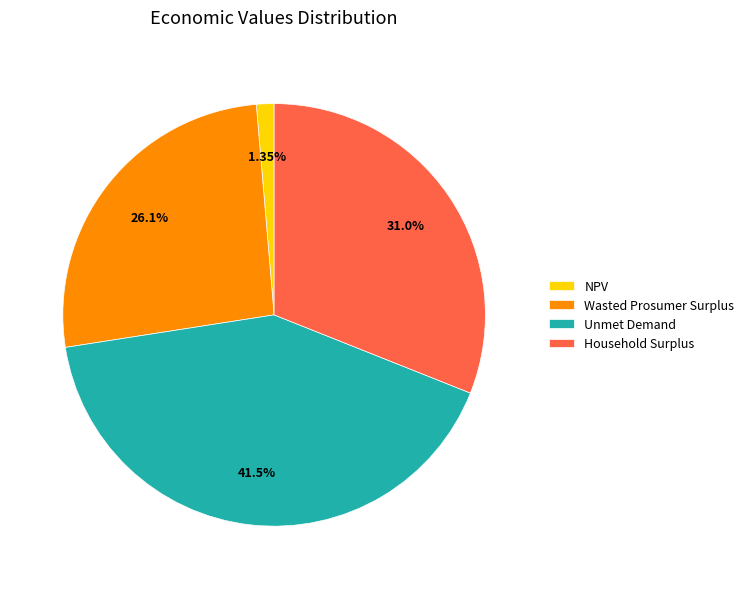

What percentage do Household Surplus and Unmet Demand together represent?

72.5%